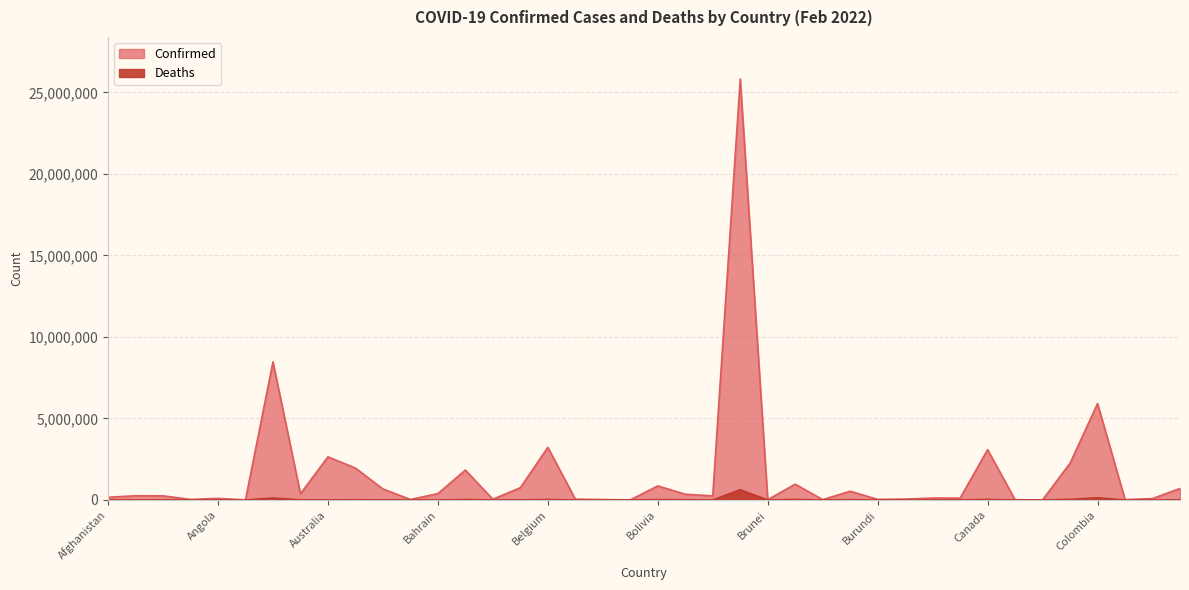

The Deaths series shows 8797 at Azerbaijan. True or false?

True